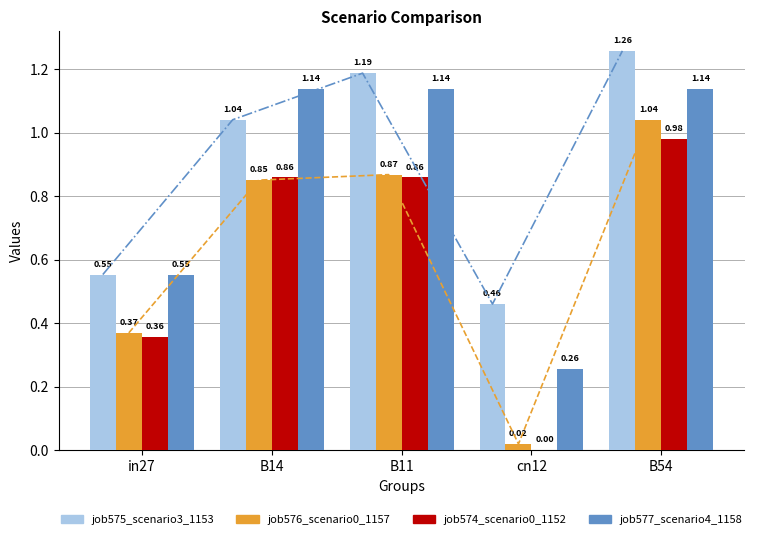

Reading right to left, list all the values displayed in this chart.

job575_scenario3_1153: 1.3	0.5	1.2	1.0	0.6
job576_scenario0_1157: 1.0	0.0	0.9	0.9	0.4
job574_scenario0_1152: 1.0	0.0	0.9	0.9	0.4
job577_scenario4_1158: 1.1	0.3	1.1	1.1	0.6